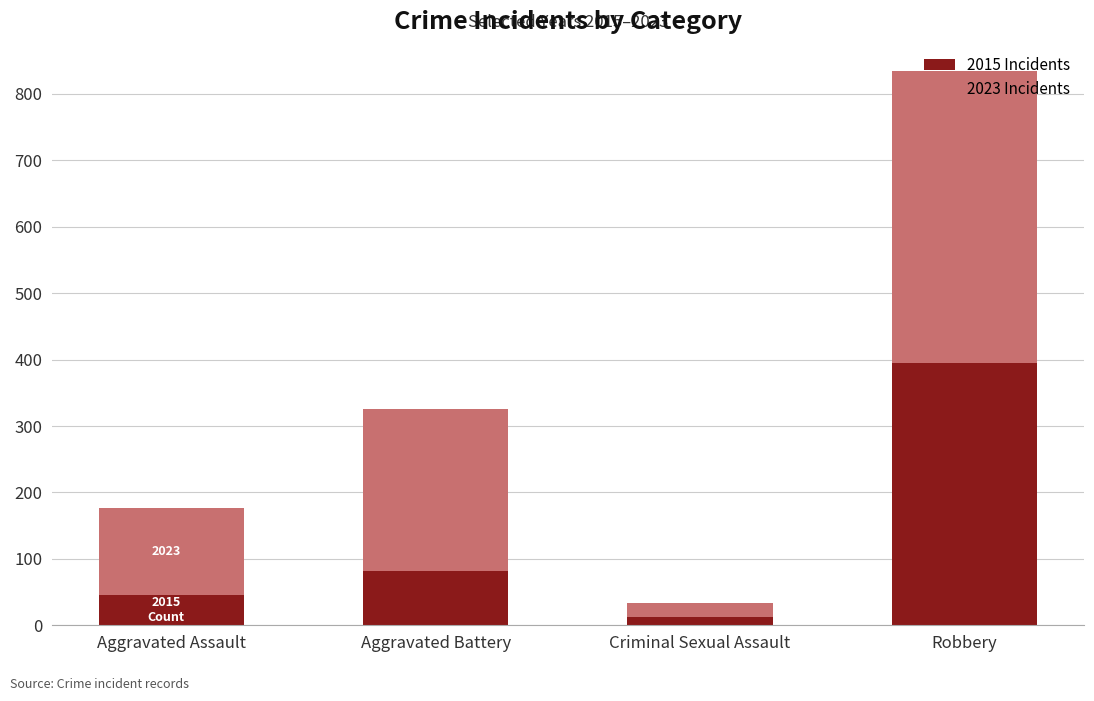

Is it true that 2015 Incidents equals 395 at Robbery?

True